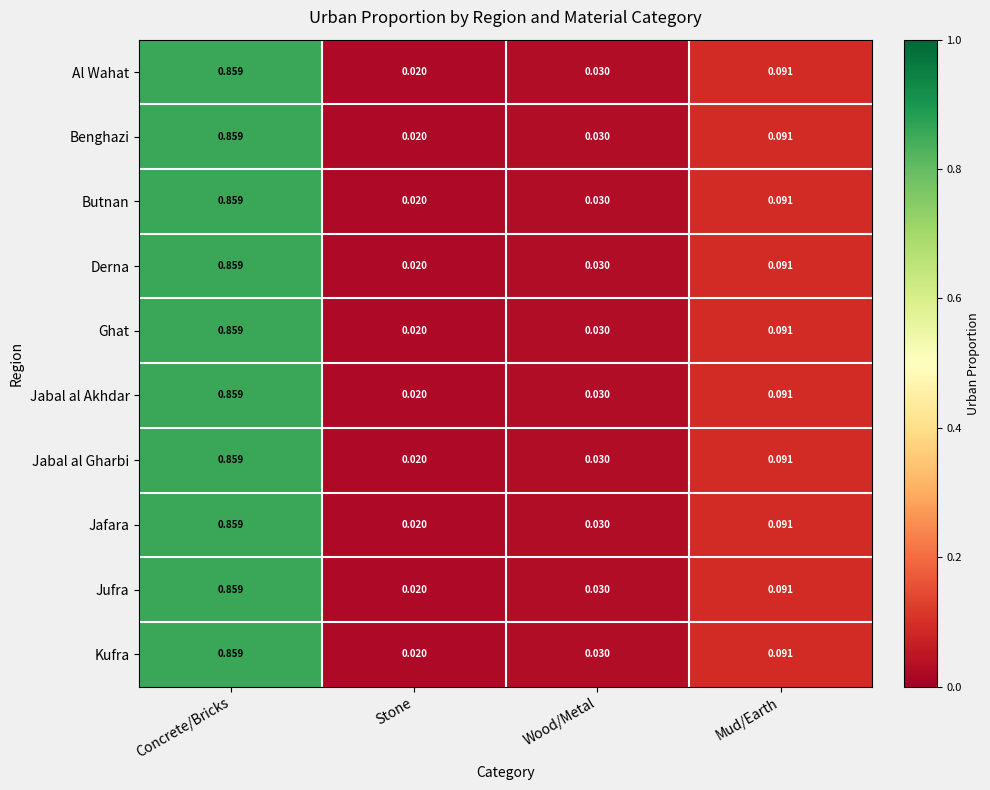

At which category is the sum across all series the highest?

Concrete/Bricks